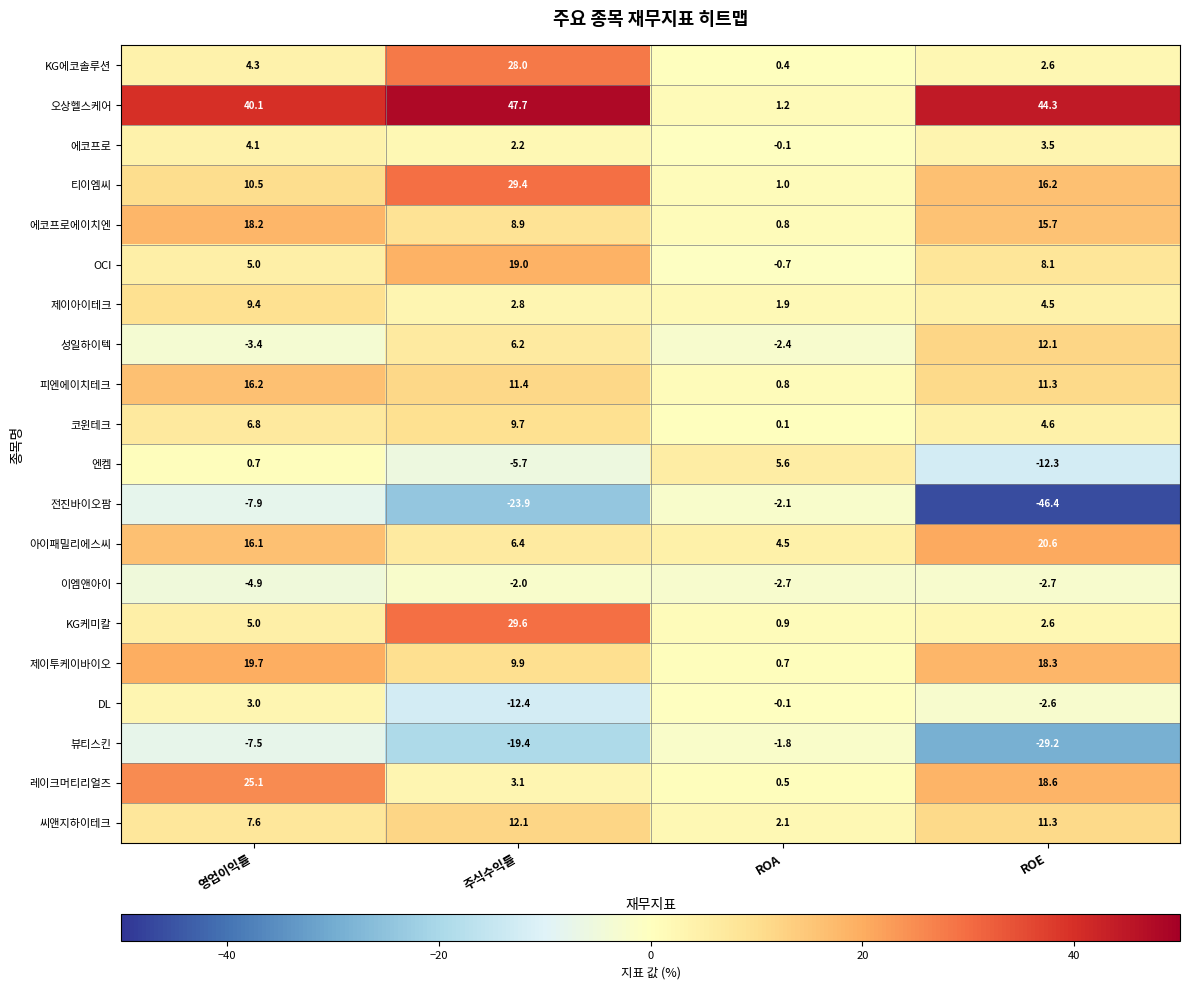

Which category has the highest value in the 씨앤지하이테크 series?

주식수익률